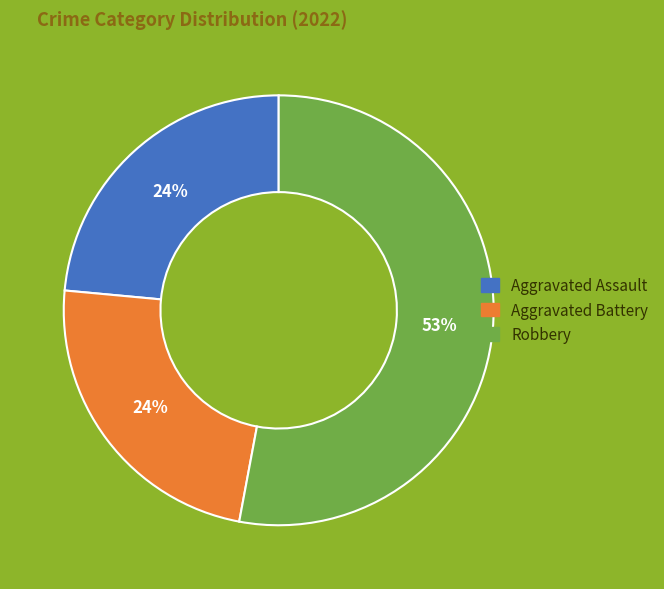

To the nearest percent, what is the average slice percentage?

33%